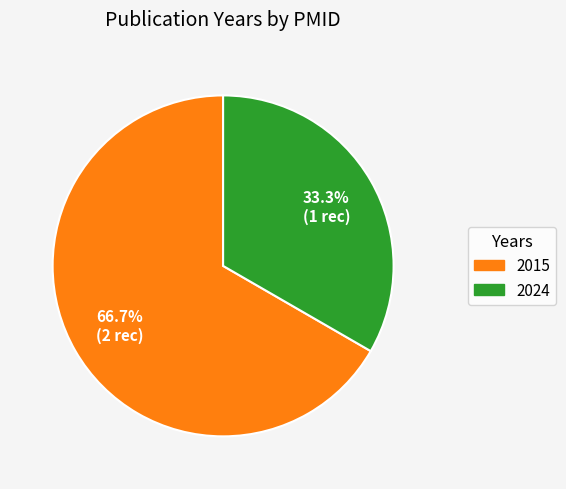

How many slices are in this pie chart?

2